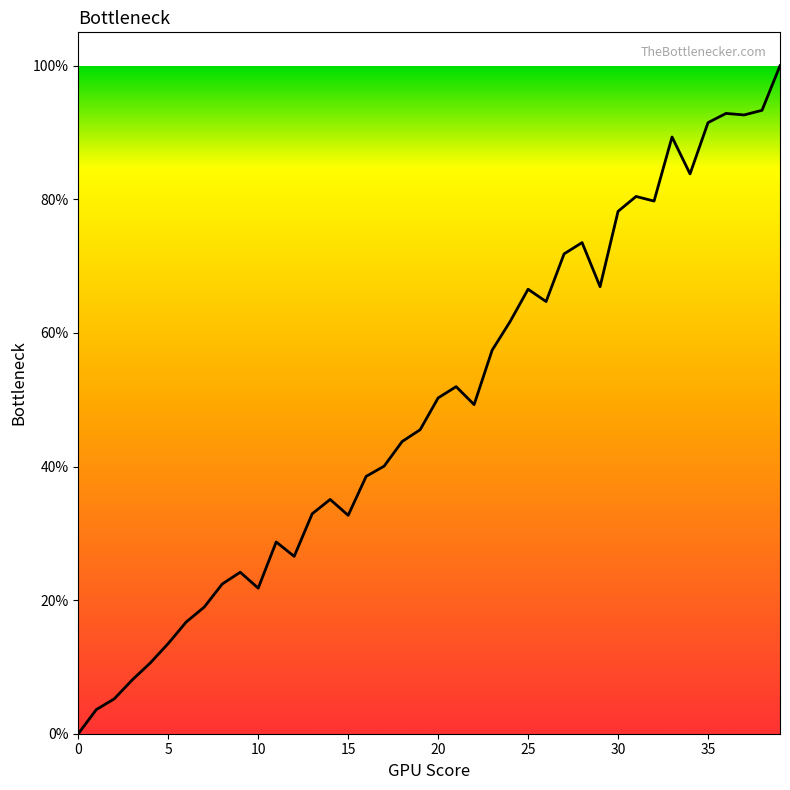

Where does the data first go above 49?

20